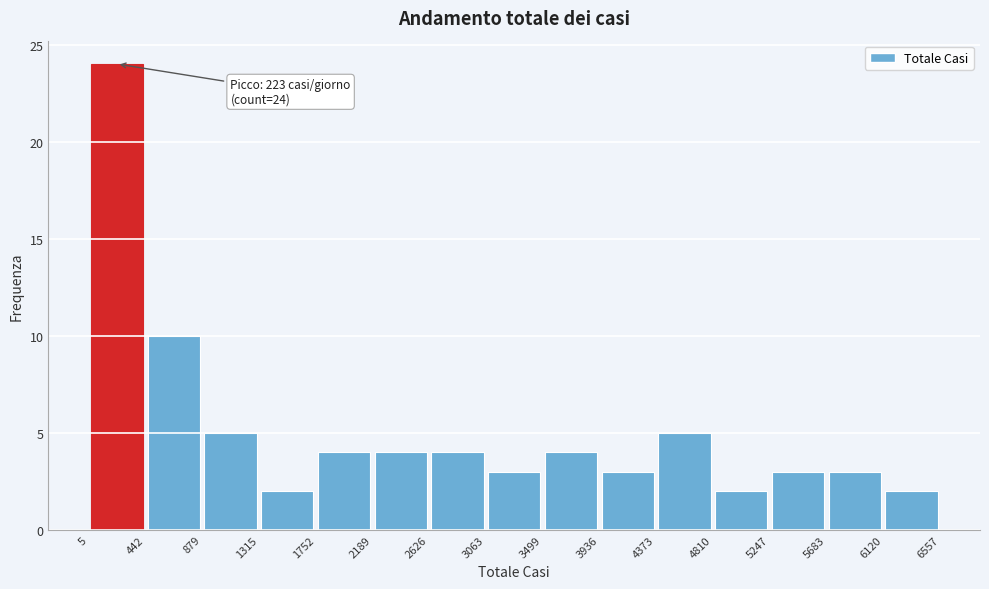

Which range on the x-axis has the tallest bar?

5 to 442